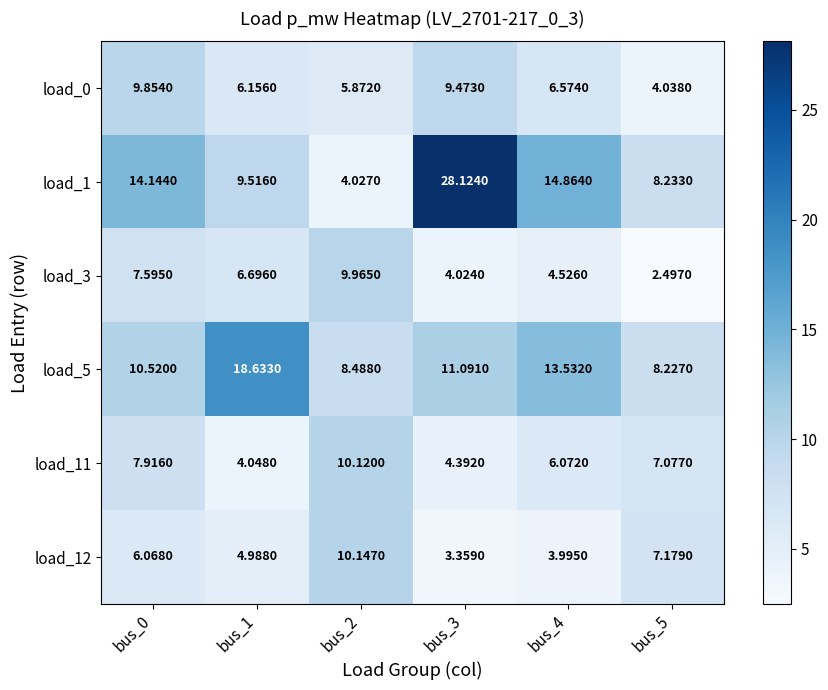

Is the value of load_0 at bus_1 greater than the value of load_11 at bus_3?

Yes